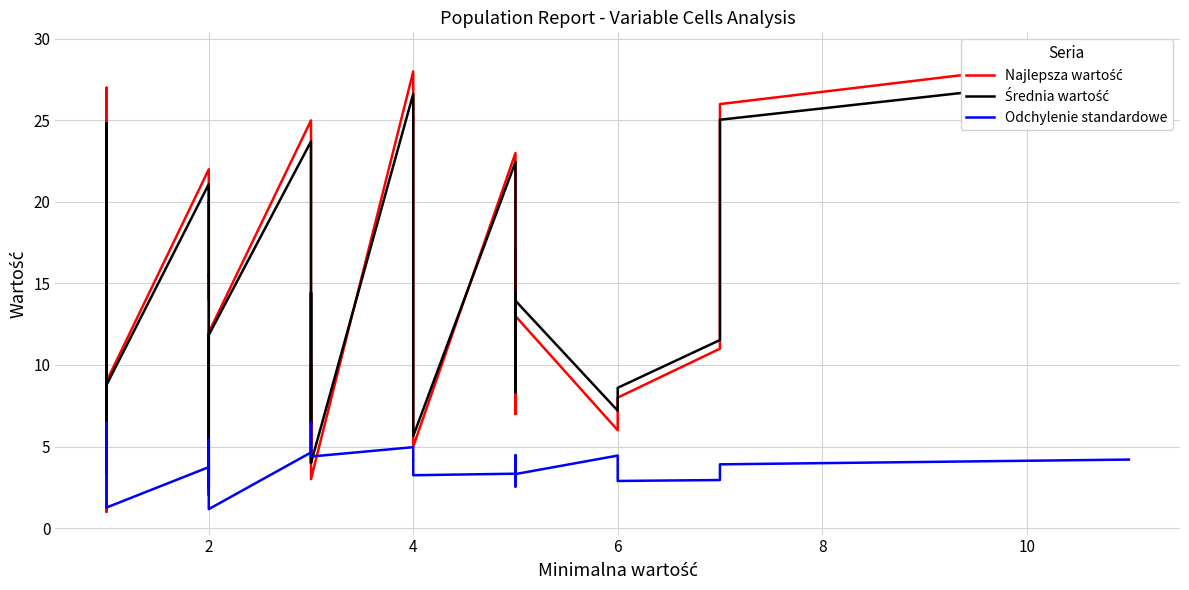

Does the chart have visible grid lines?

Yes